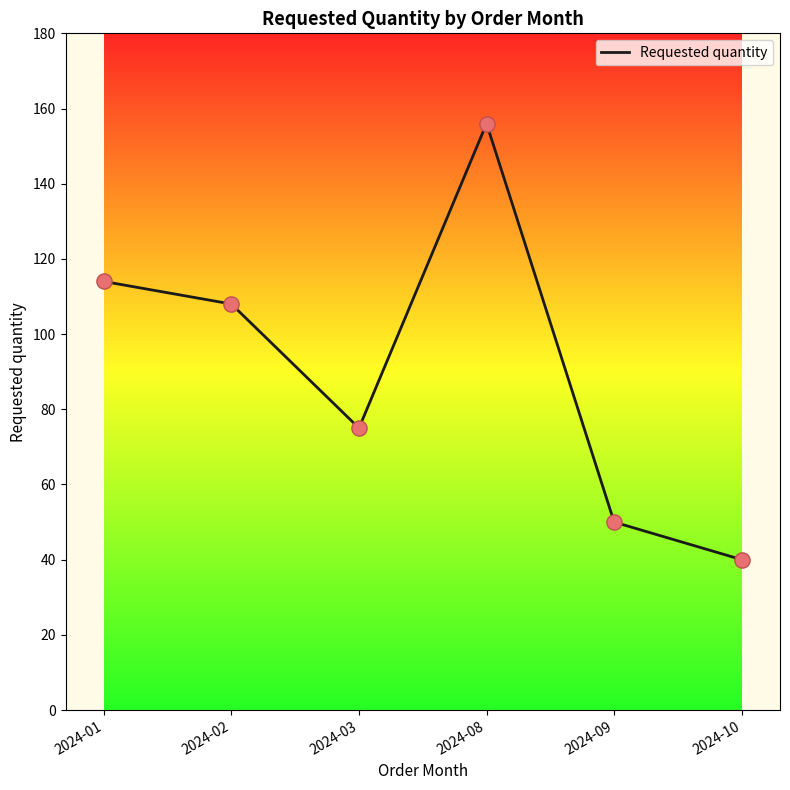

What is the change in value from 2024-08 to 2024-09?

-106